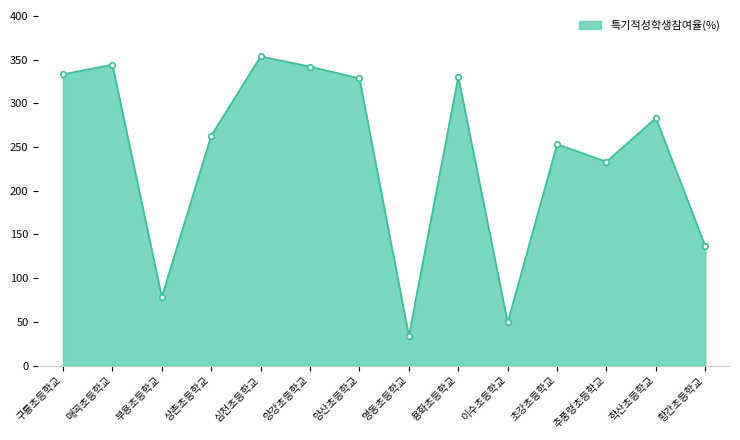

What value does the data have at 황간초등학교?

136.5